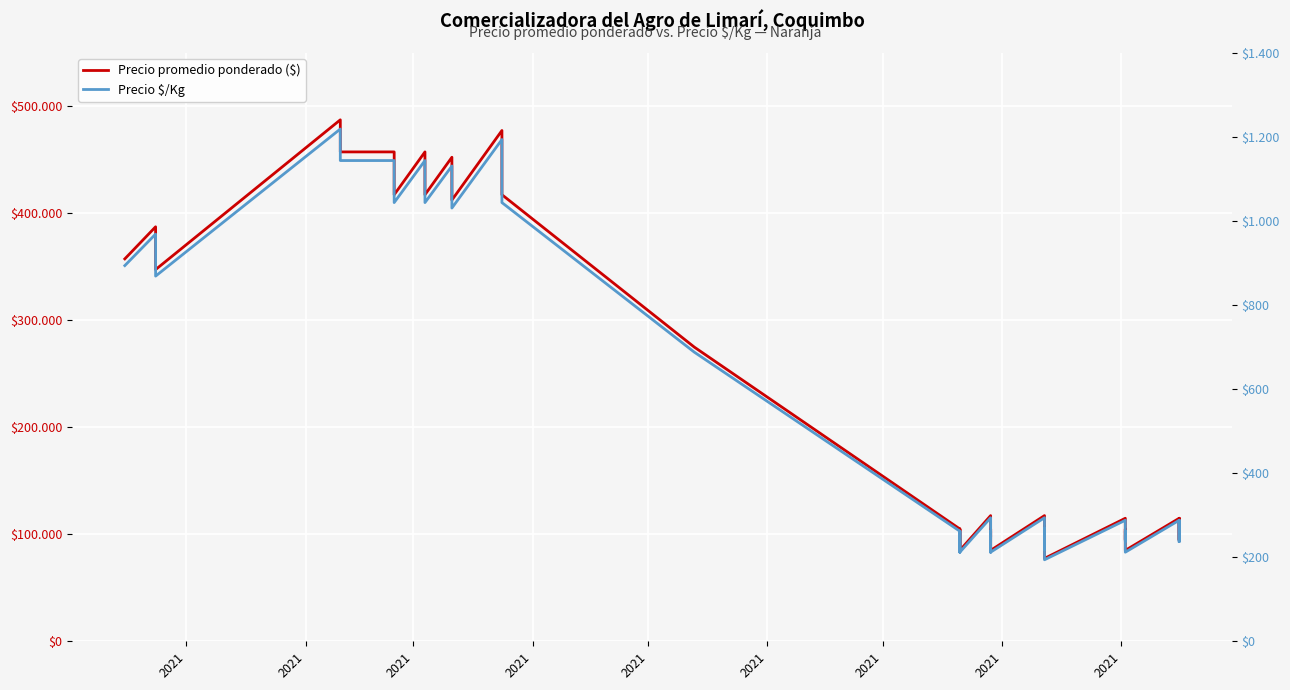

What is the label of the 3rd point from the left?

2021